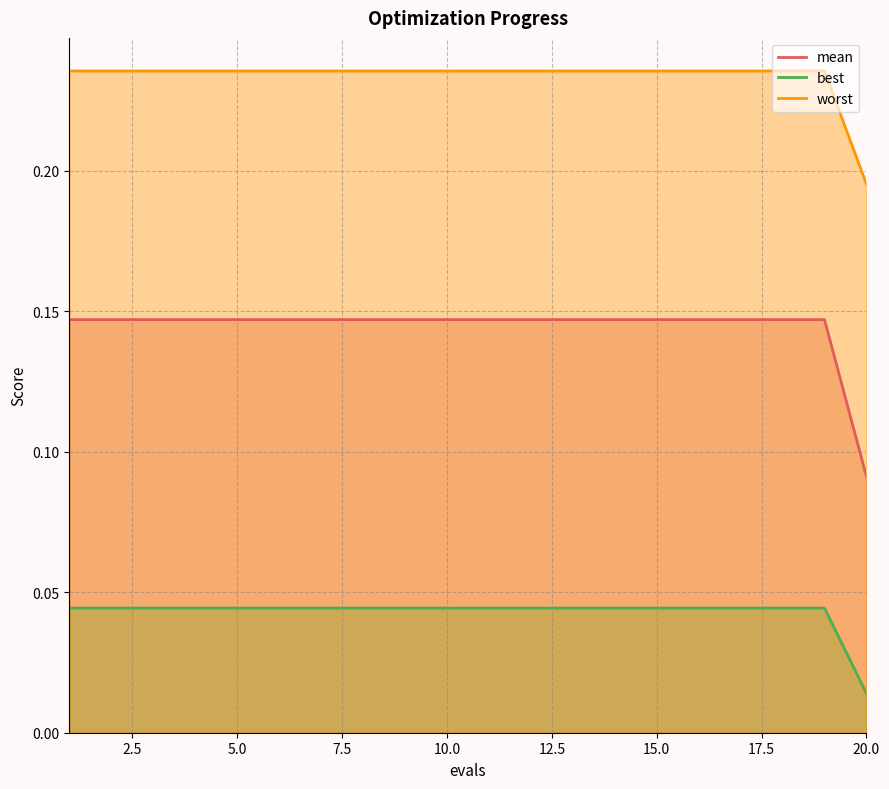

What are all the series names shown in the legend?

mean, best, worst